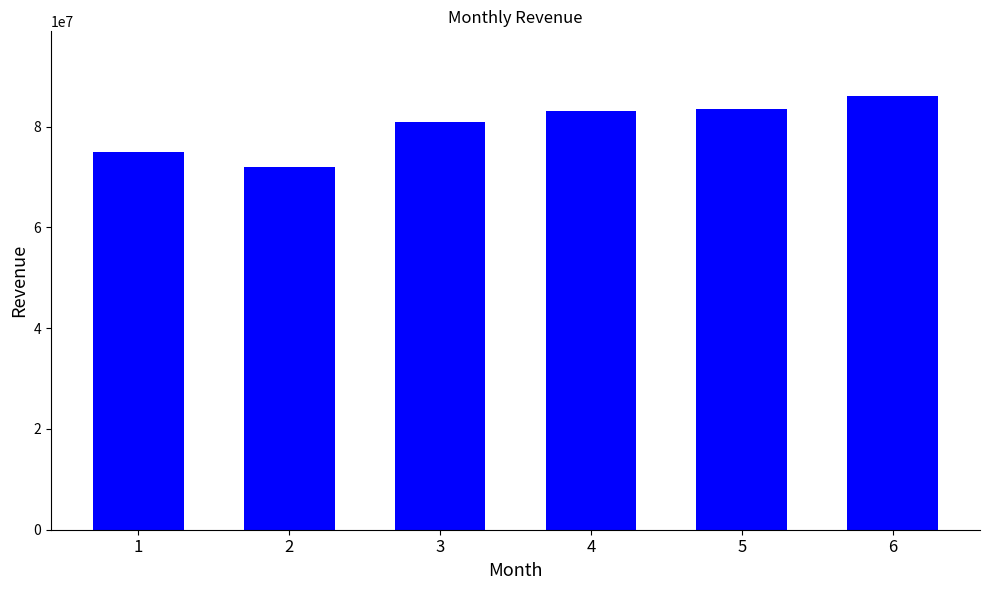

Which label corresponds to the smallest value in the chart?

2